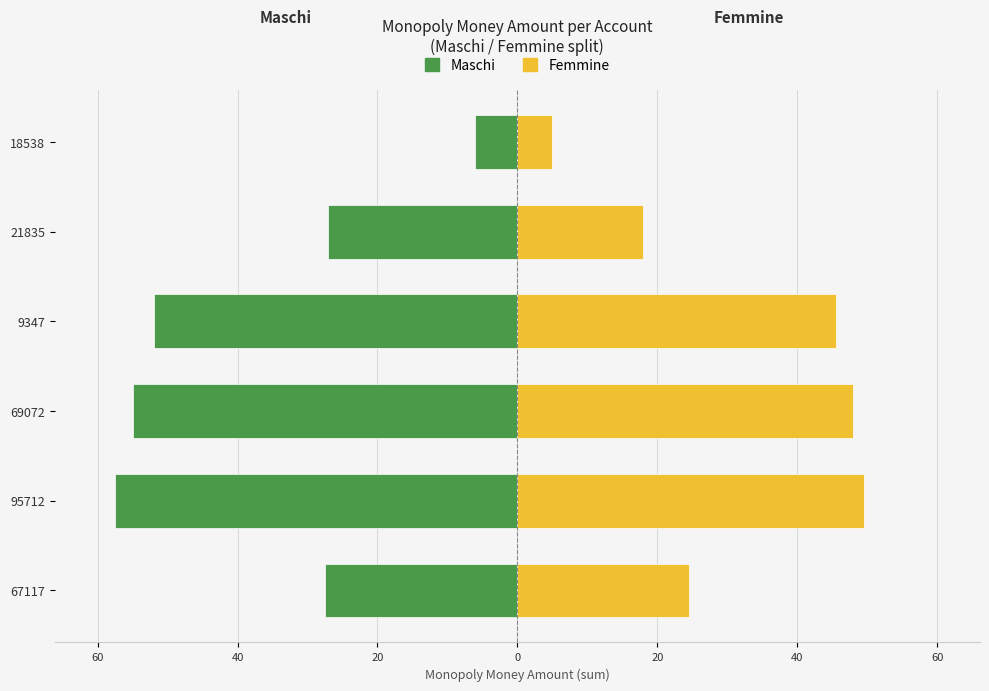

Does the chart contain any negative values?

Yes